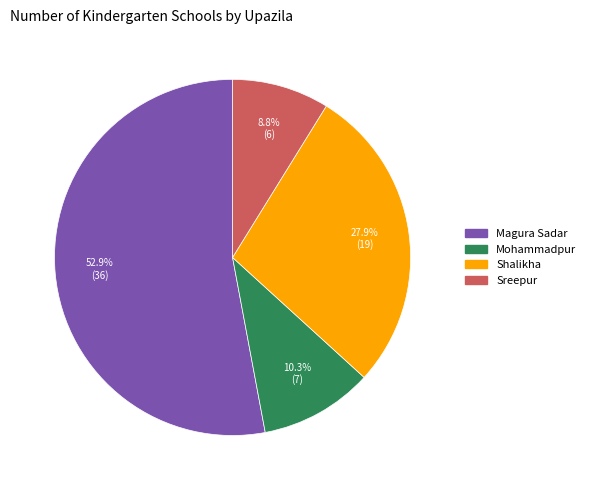

Which slice is the largest?

Magura Sadar